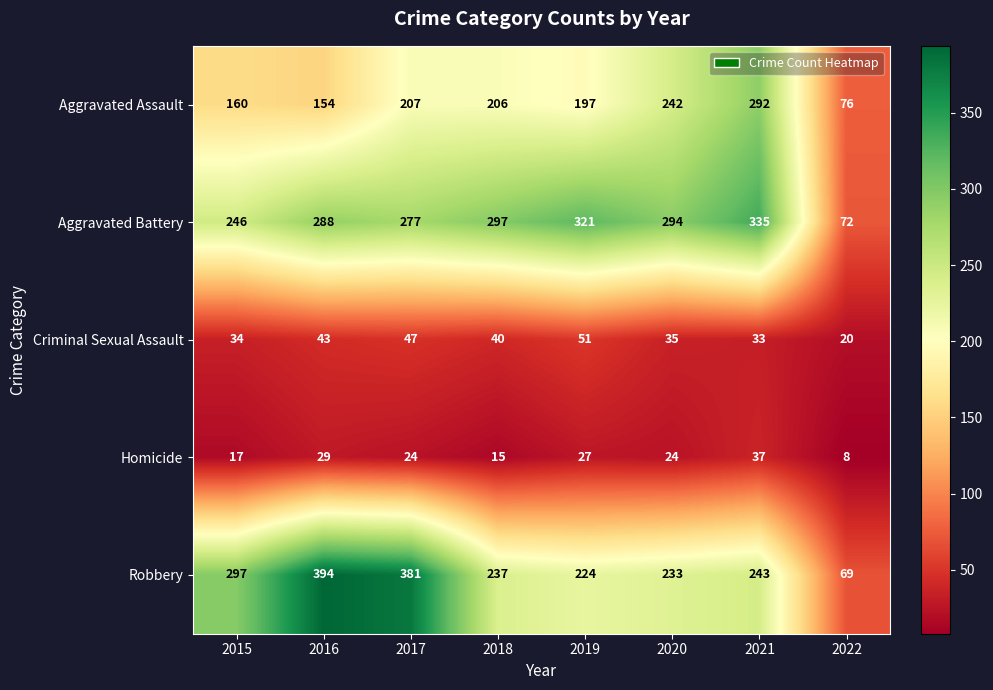

At which label is Aggravated Battery closest to 203?

2015